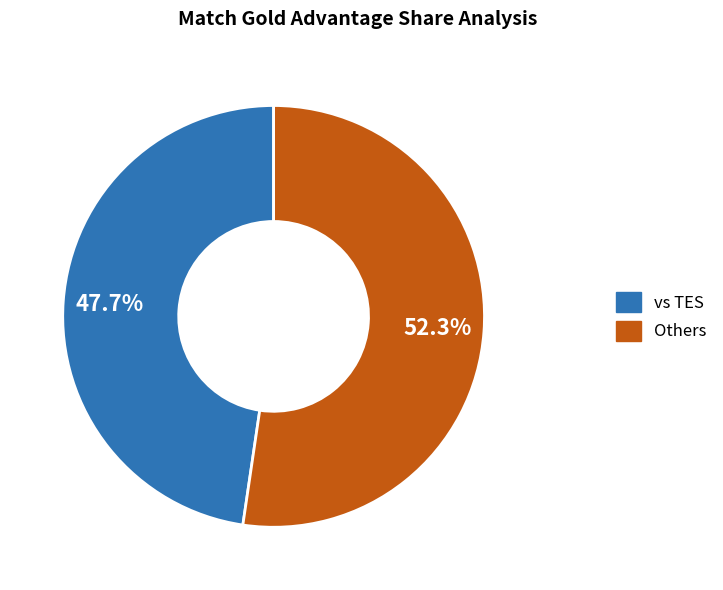

Which has a higher value, vs TES or Others?

Others